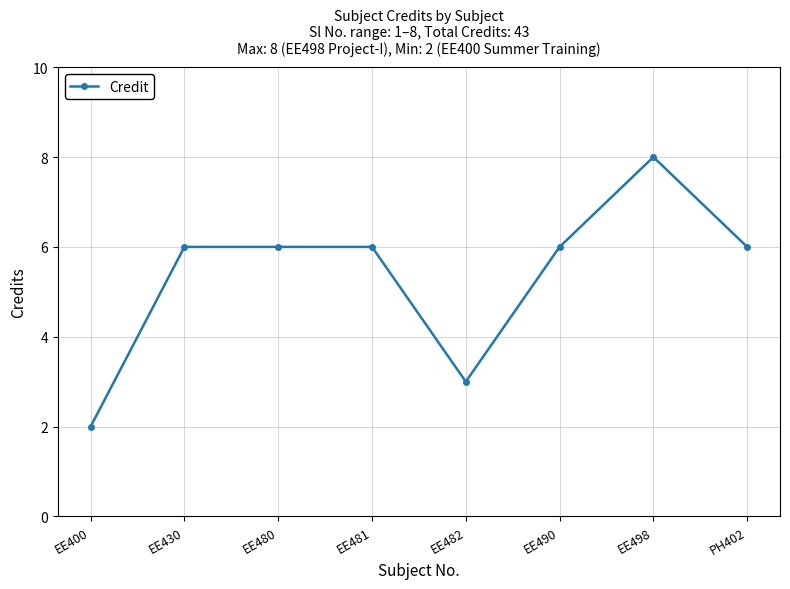

What position from the right is EE498?

2